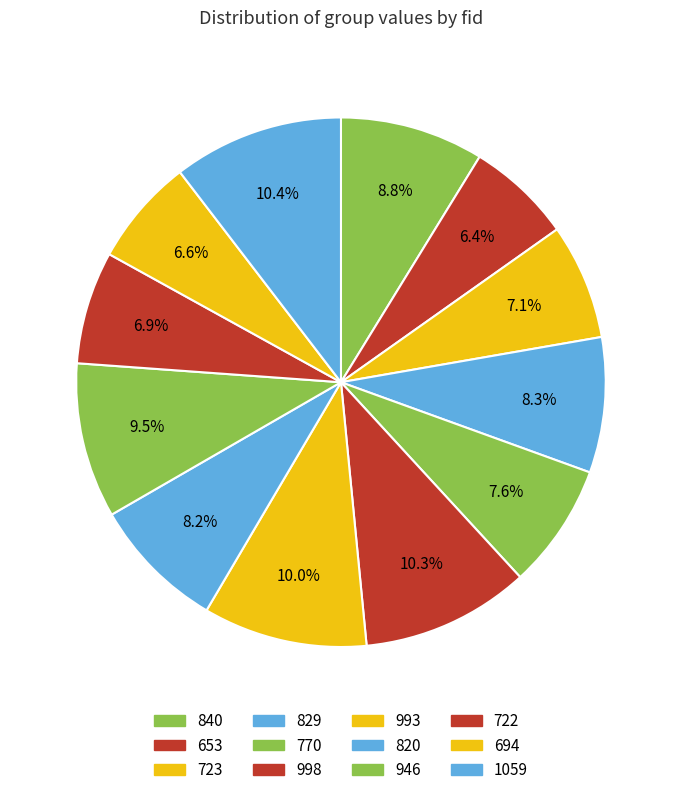

How many segments does this pie chart have?

12